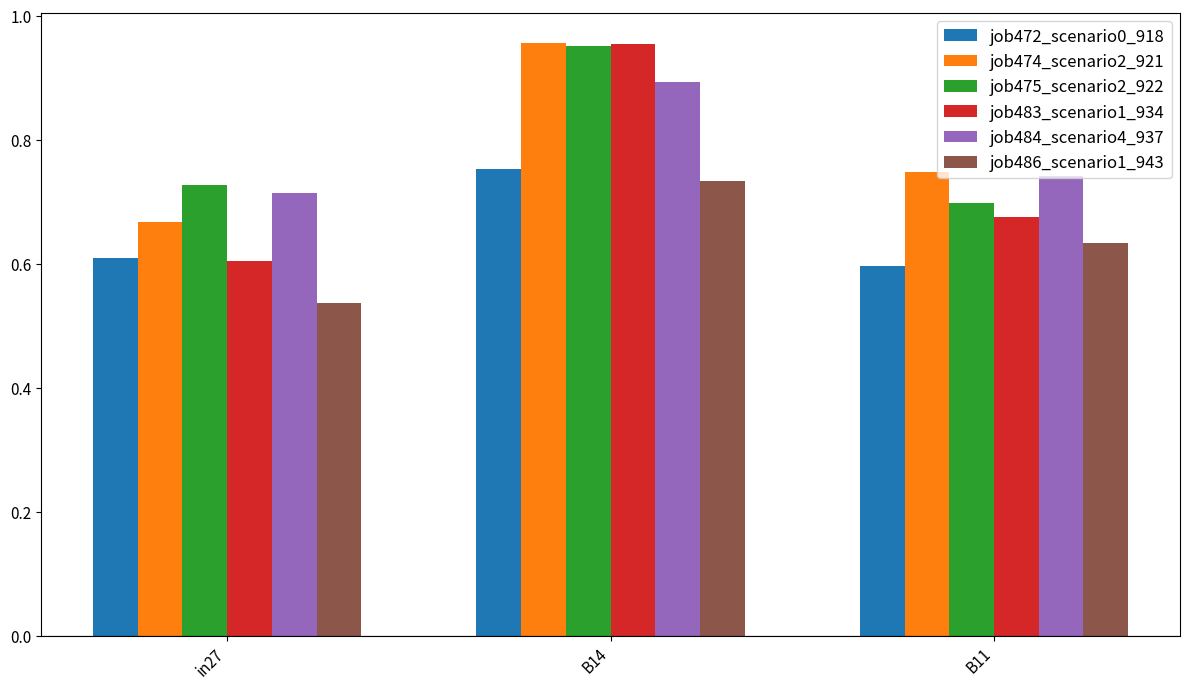

How many series are shown in this chart?

6